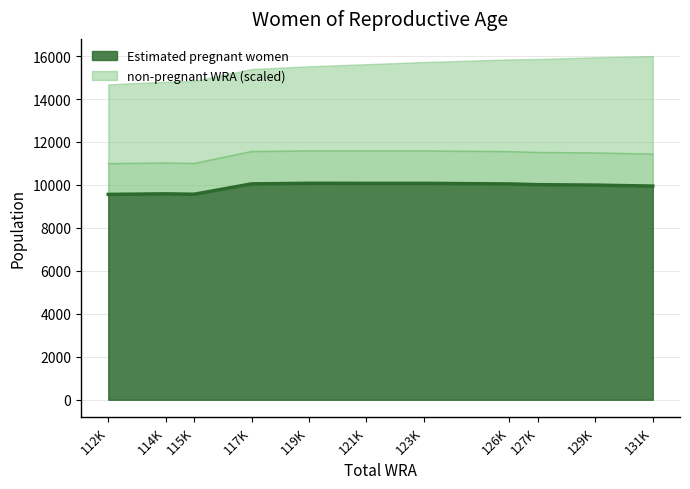

The value of Estimated pregnant women at 112K is 9560.4. True or false?

True